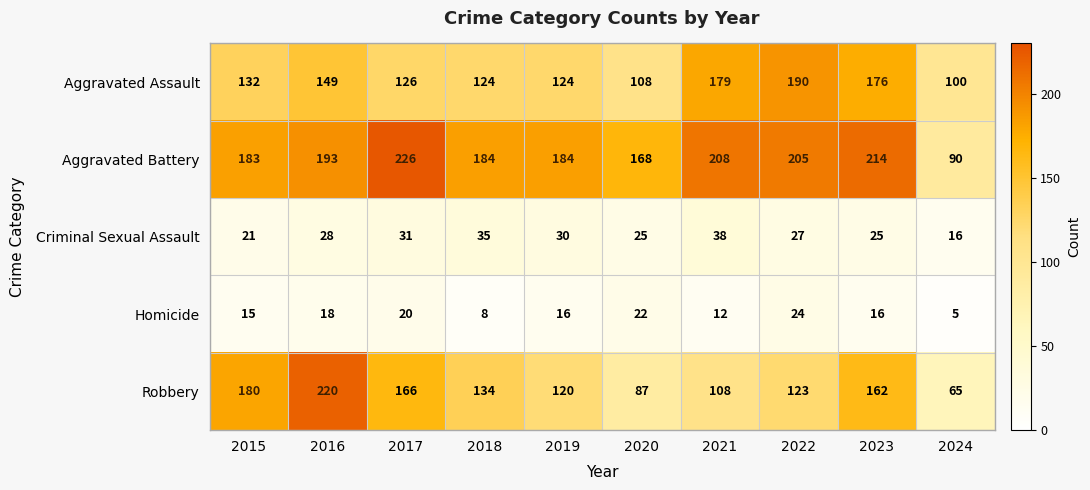

What is the spread (max minus min) of values at 2020?

146